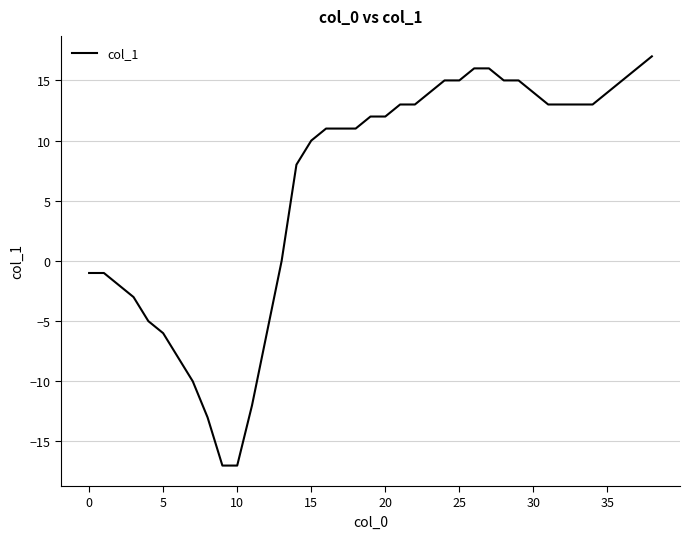

What is the maximum value shown in the chart?

17